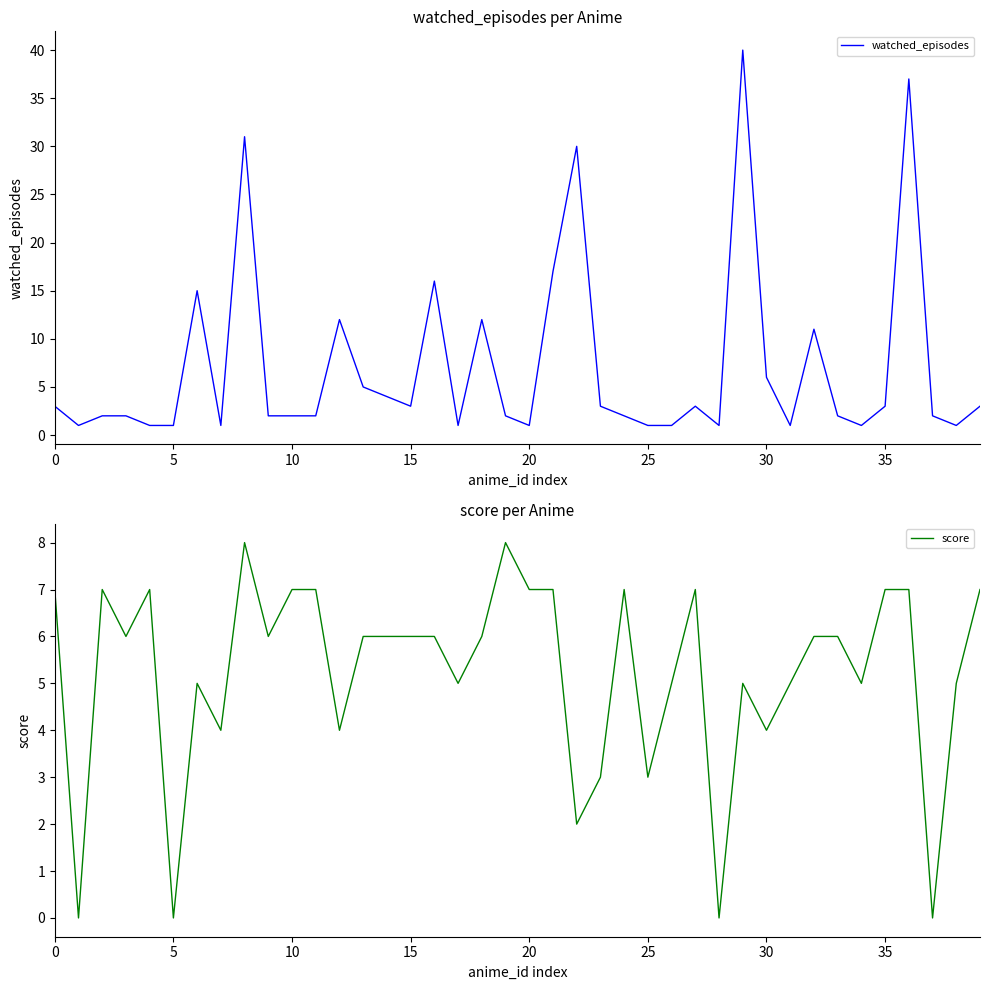

What is the spread (max minus min) of values at 0?

4